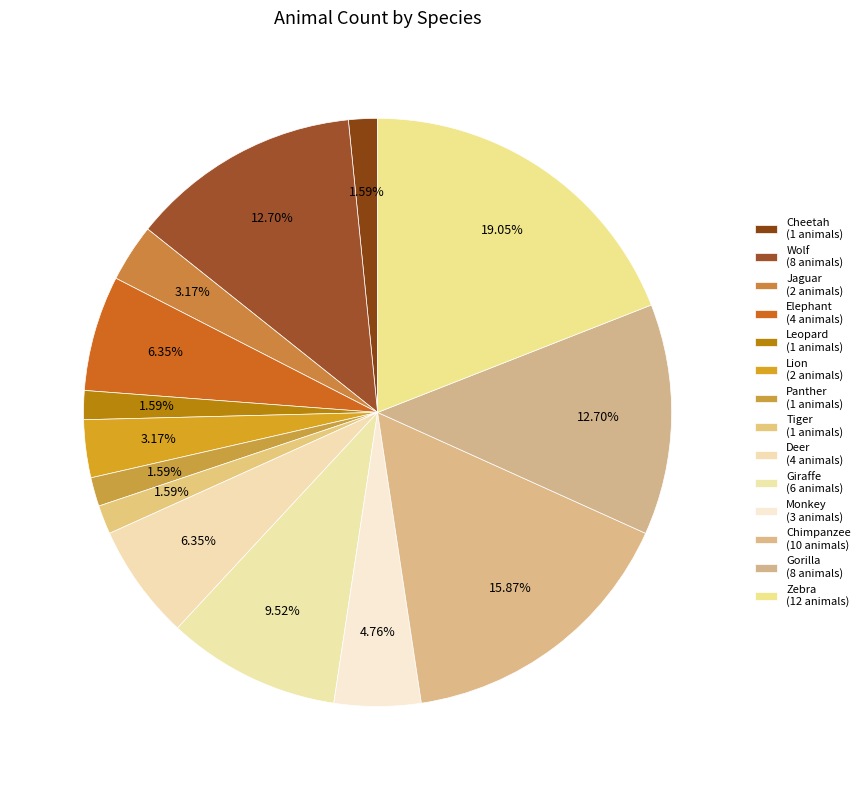

How many segments does this pie chart have?

14